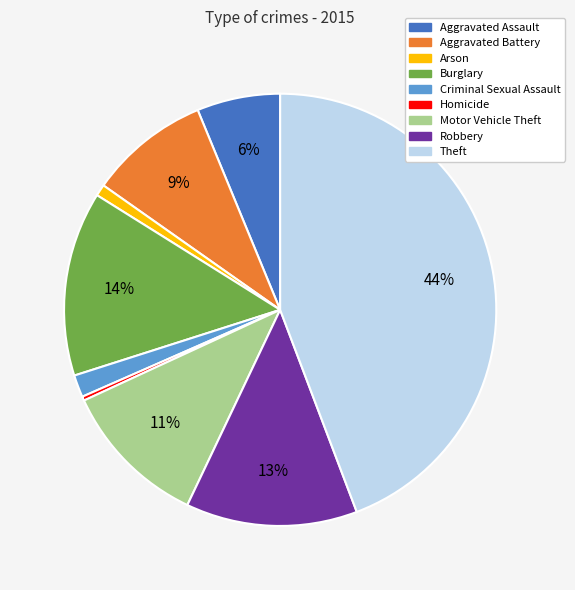

The Robbery slice represents 3% of the pie. True or false?

False